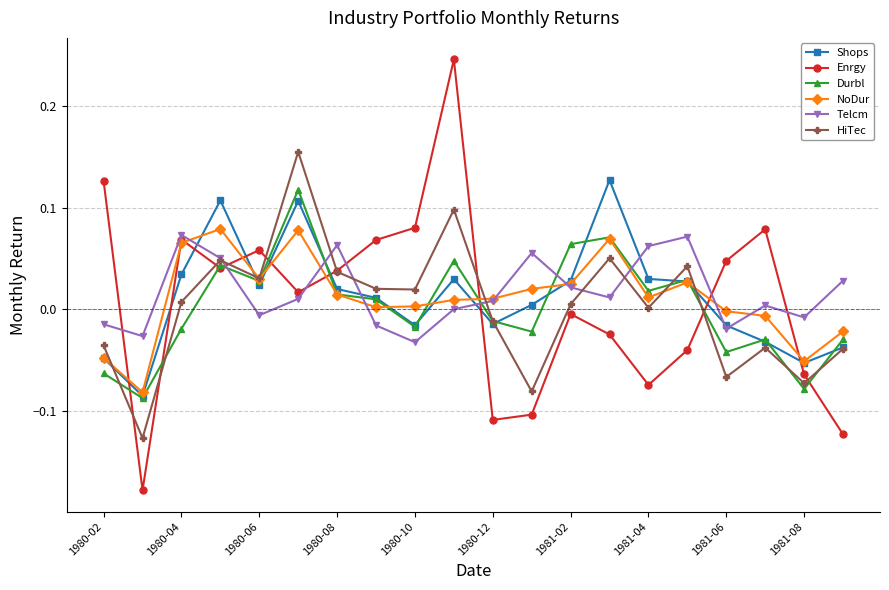

Which series has the widest spread of values?

Enrgy